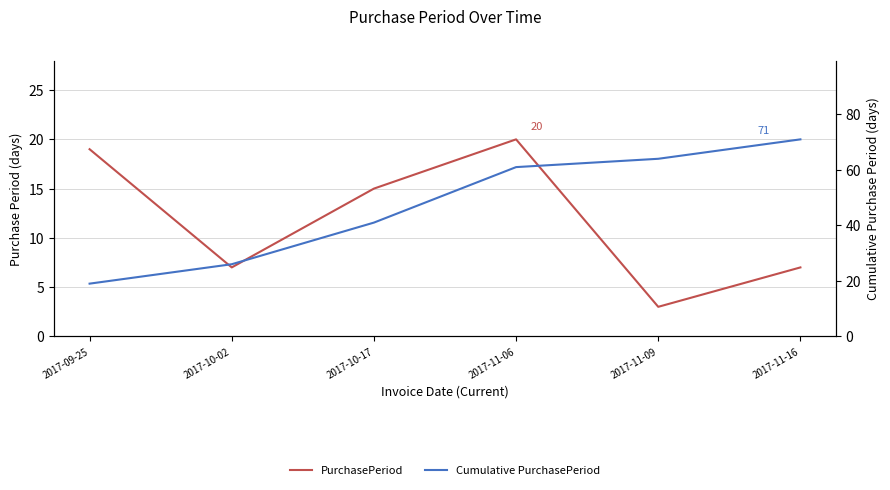

What is the sum of all Cumulative PurchasePeriod values?

282